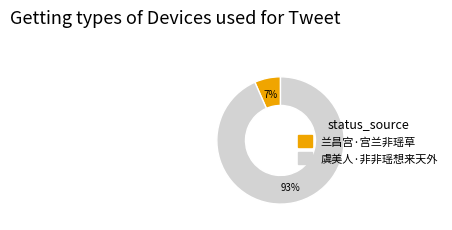

Is it true that 虞美人·非非瑶想来天外 is 88% of the pie?

False